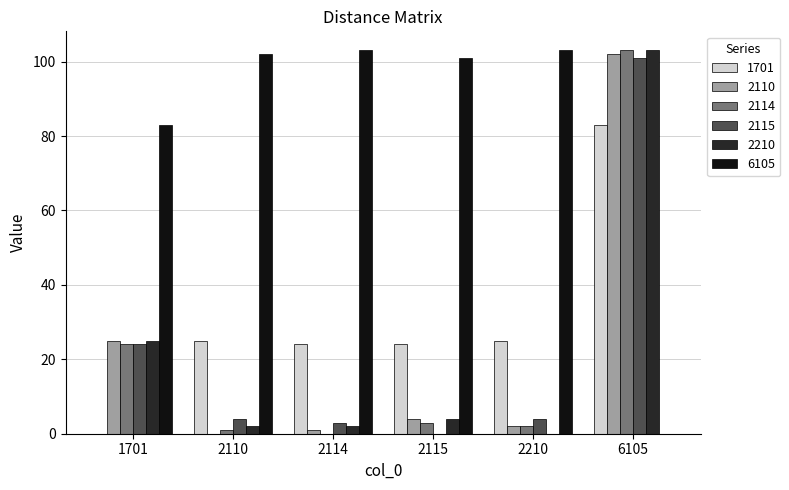

Count the number of data series in this chart.

6